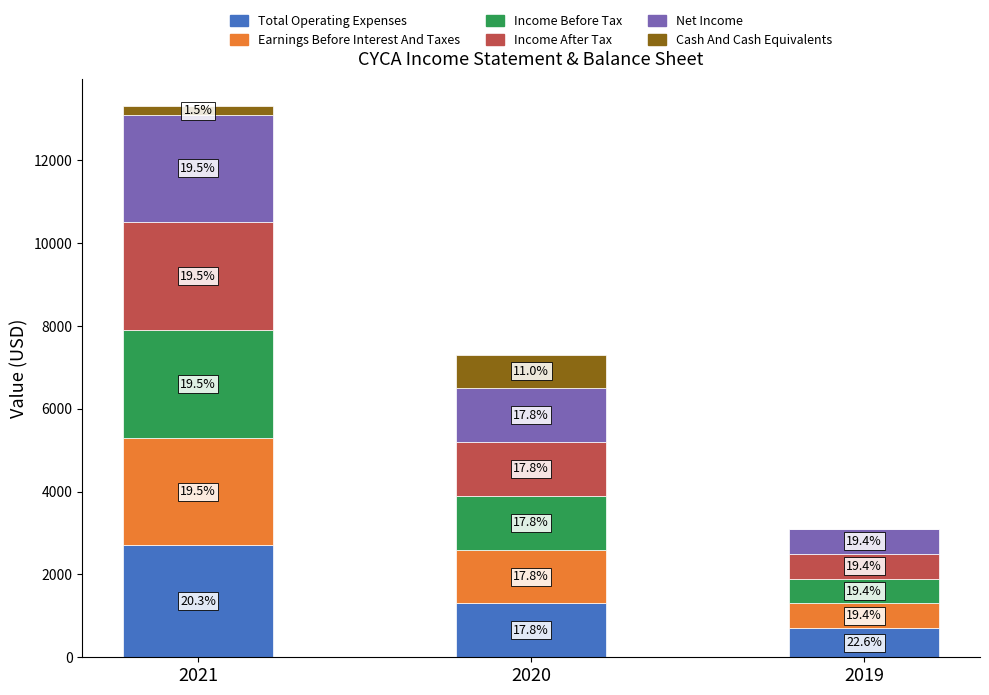

What is the approximate value of Income After Tax at 2021?

2600